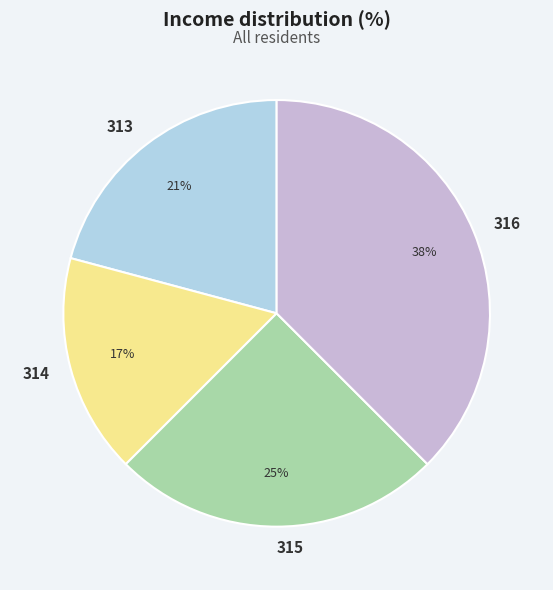

Rank the categories by value from highest to lowest.

316, 315, 313, 314